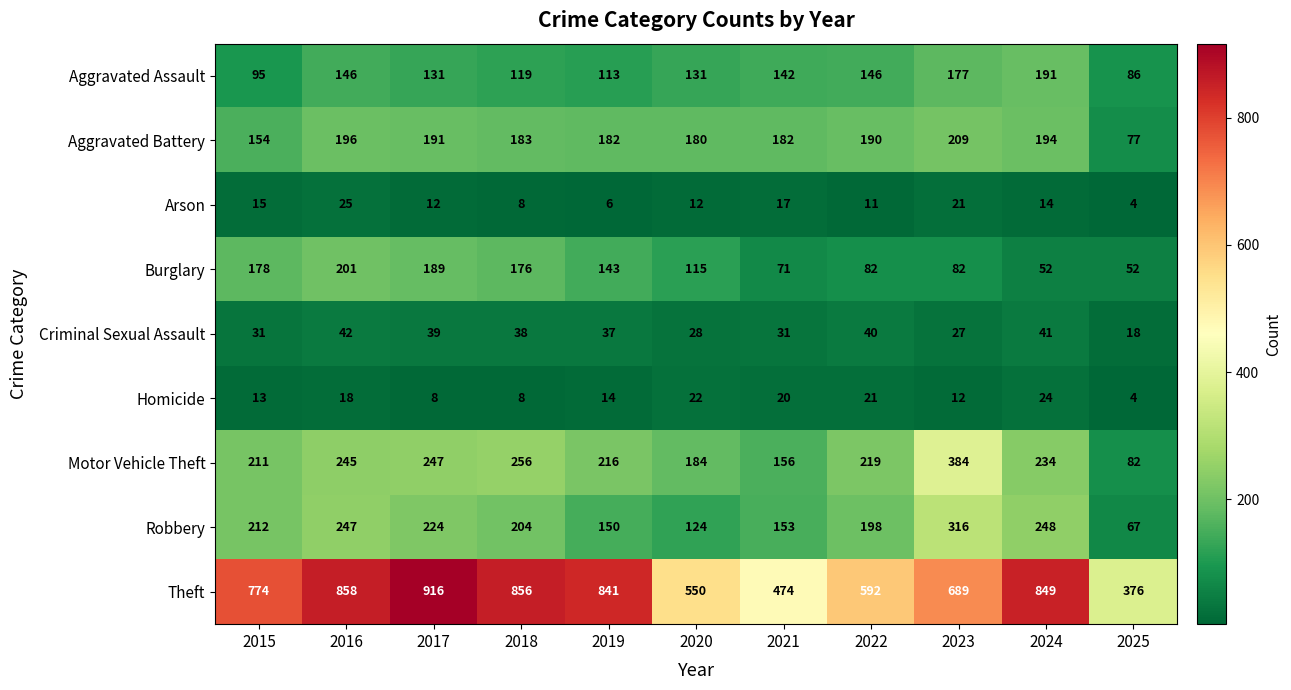

What is the total value across all series at 2025?

766